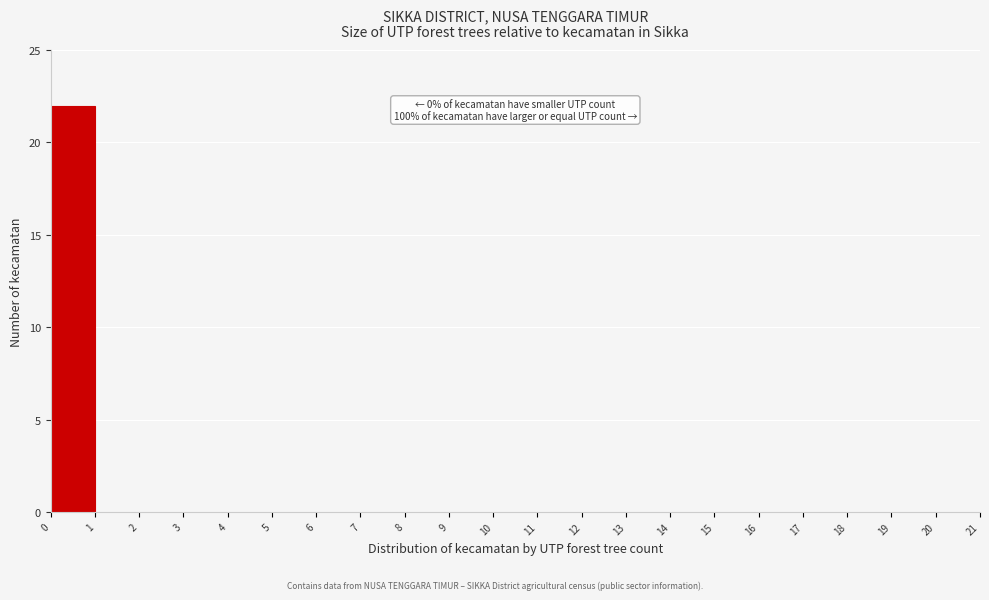

Which range on the x-axis has the tallest bar?

0 to 1